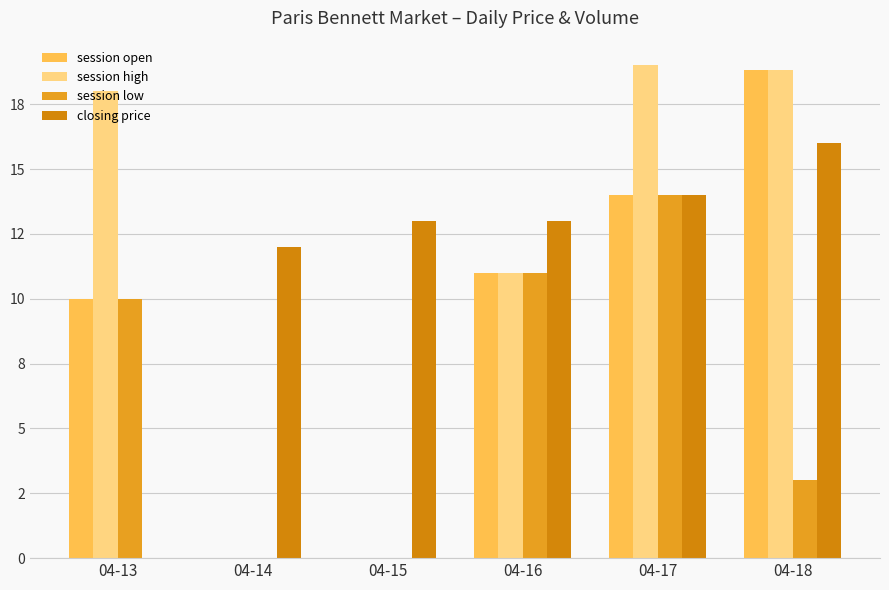

What are all the series names shown in the legend?

session open, session high, session low, closing price